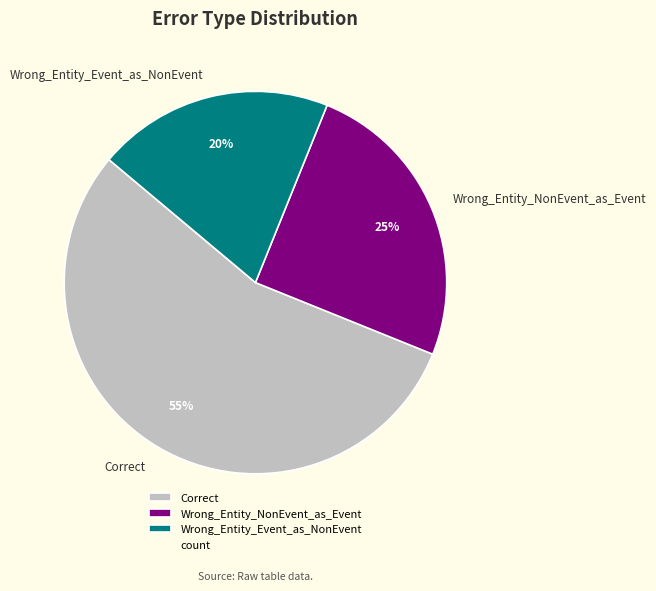

Is it true that Wrong_Entity_NonEvent_as_Event is 25% of the pie?

True